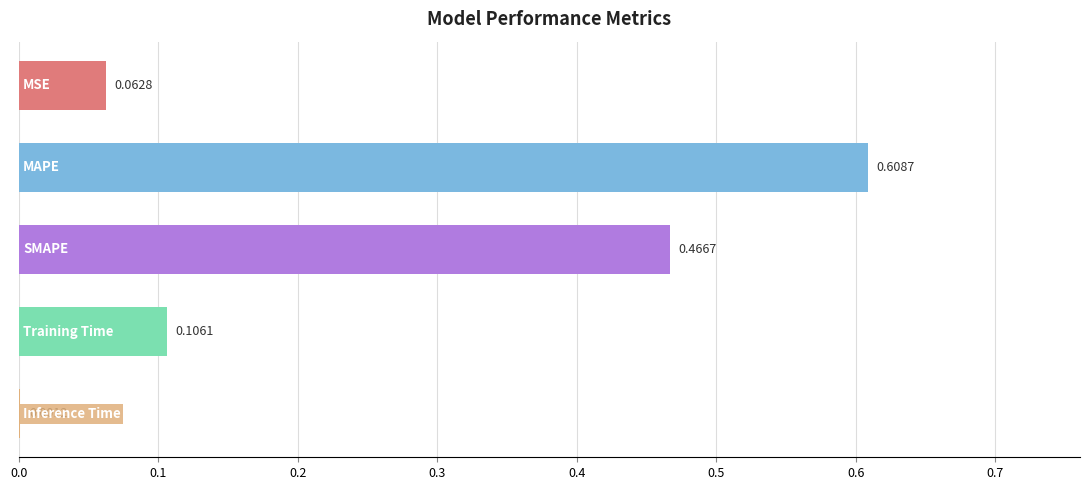

What is the sum of all values?

1.2